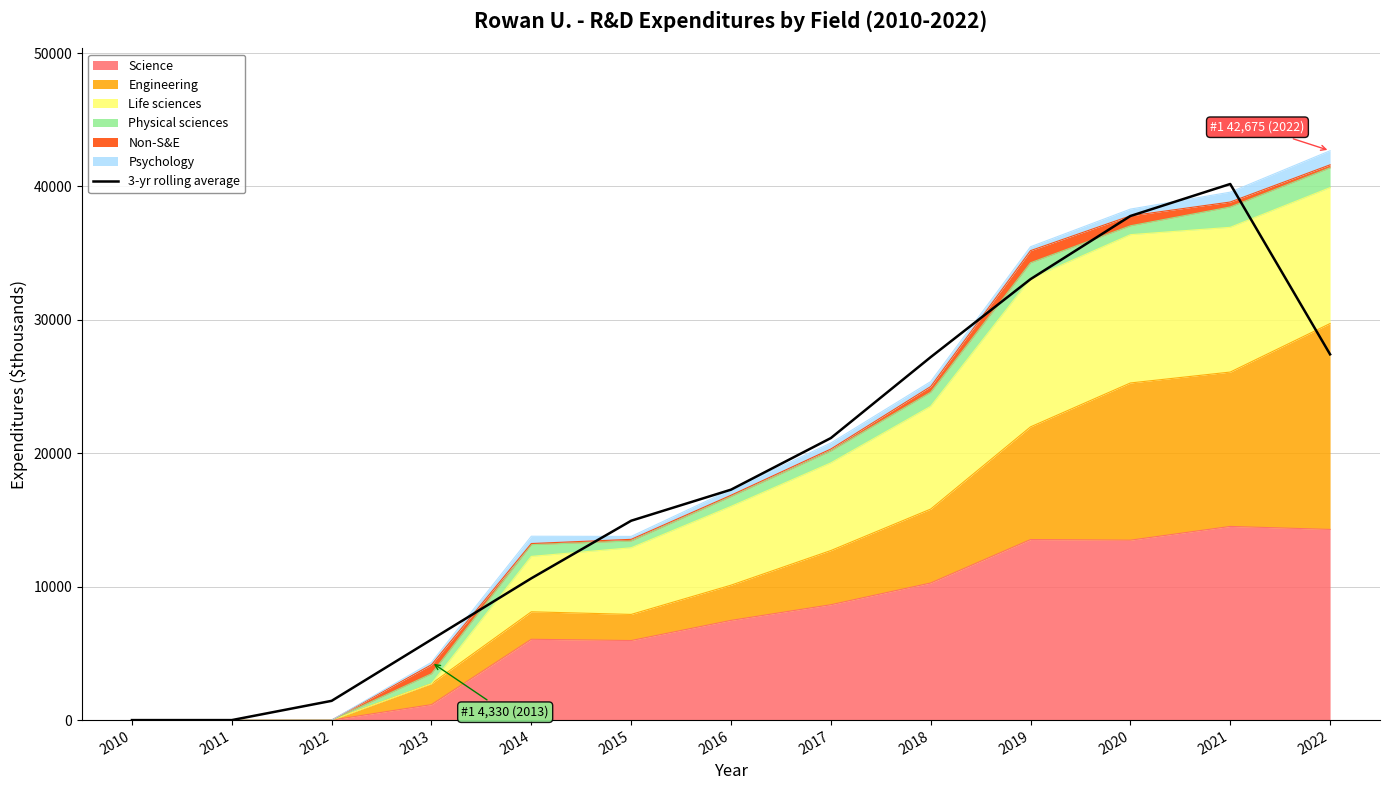

Reading left to right, extract all data points from this chart.

0.0	0.0	1443.3	6037.3	10627.0	14943.0	17272.0	21140.0	27207.3	33051.3	37783.7	40182.0	27415.0